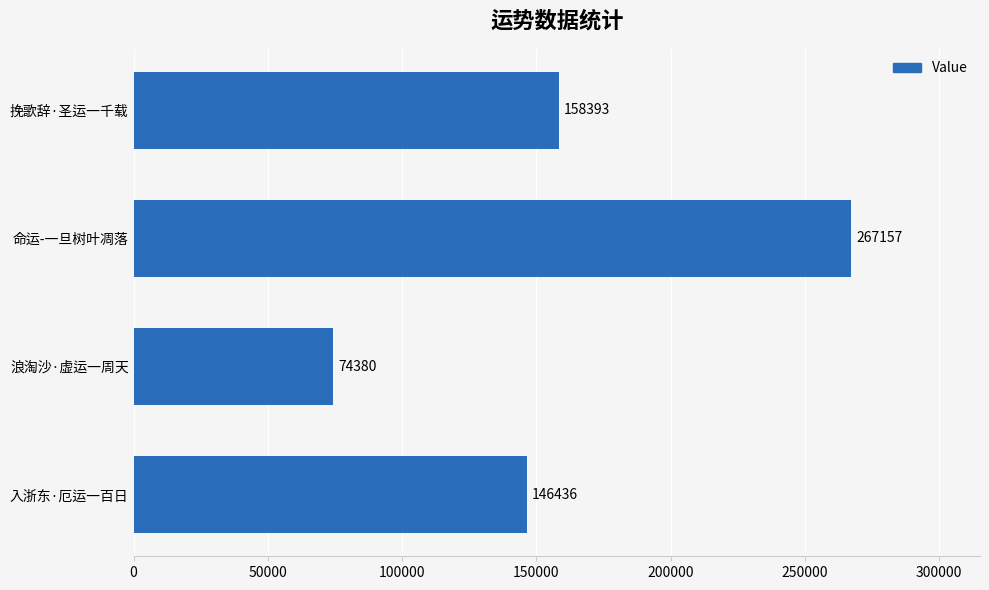

Are the bars grouped side by side (vs. stacked)?

No